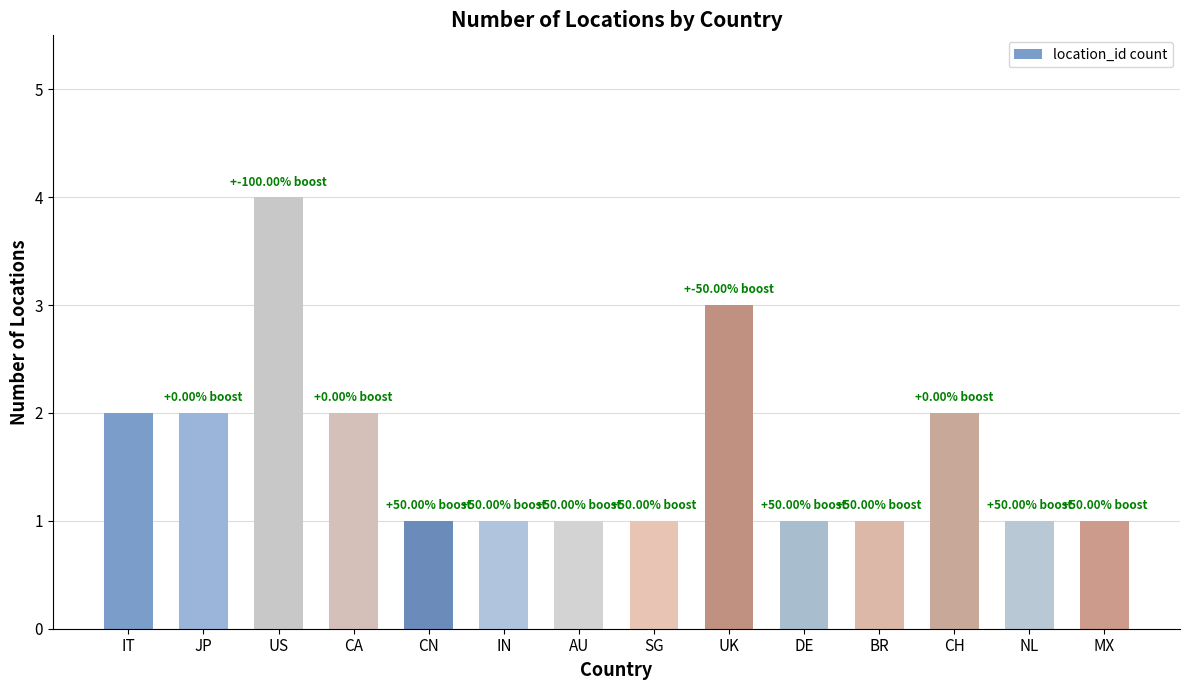

Reading left to right, what are all the values shown in this chart?

IT=2	JP=2	US=4	CA=2	CN=1	IN=1	AU=1	SG=1	UK=3	DE=1	BR=1	CH=2	NL=1	MX=1